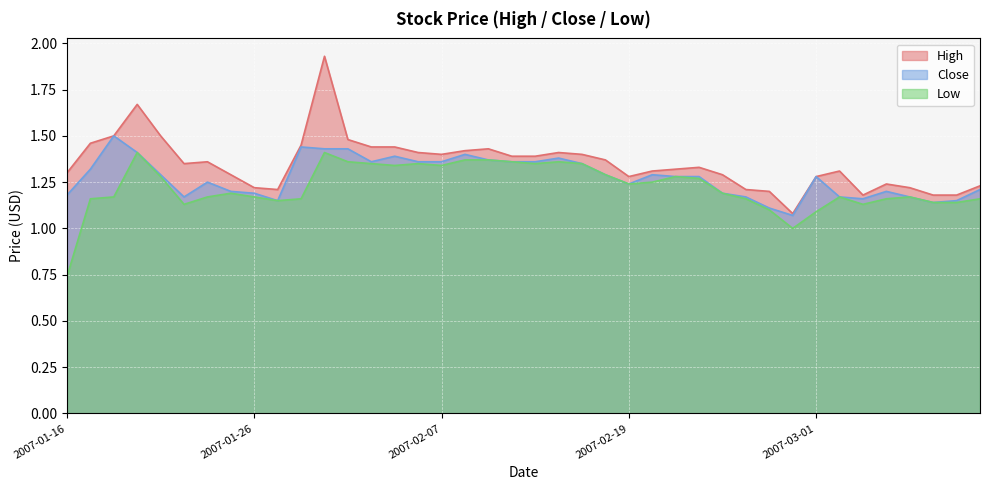

Which series has the largest range (max minus min)?

High